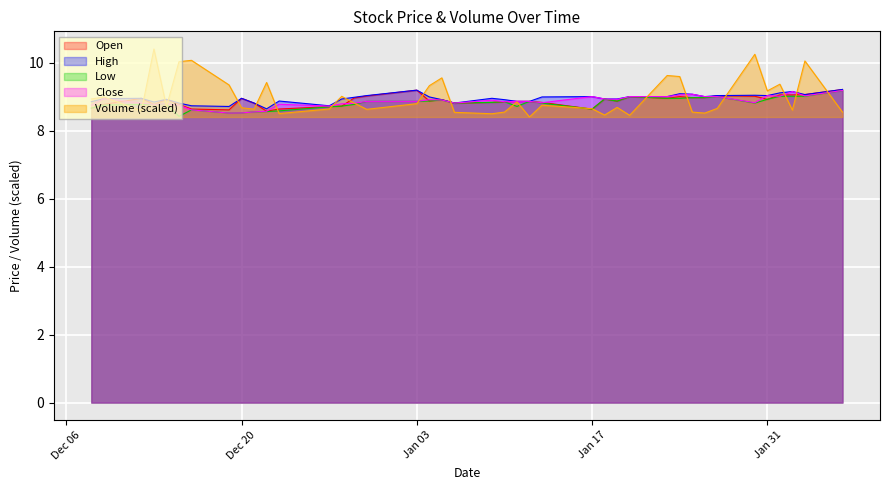

Where is the first local minimum for Open?

2022-12-13